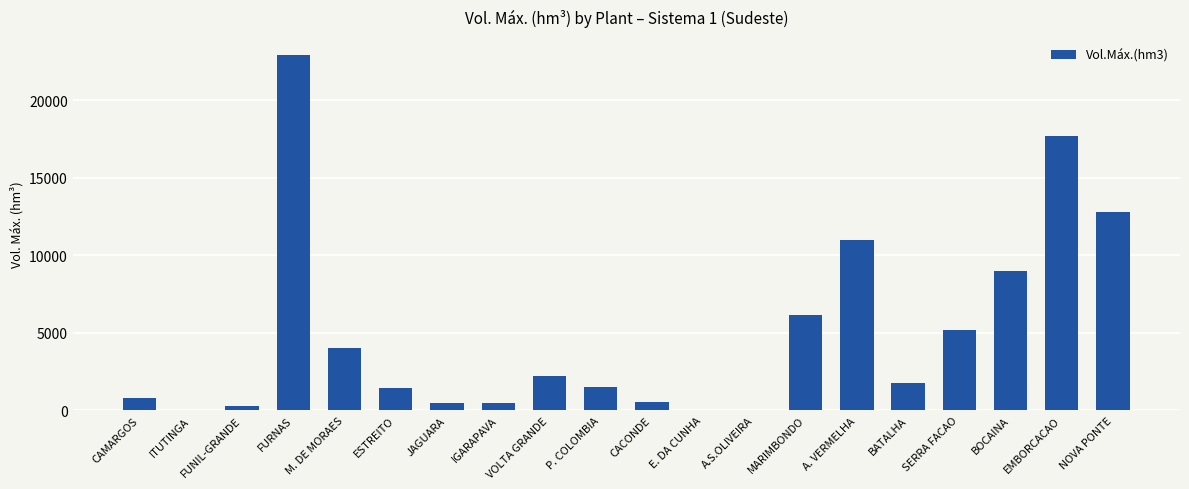

At which label is the value closest to 11480?

A. VERMELHA